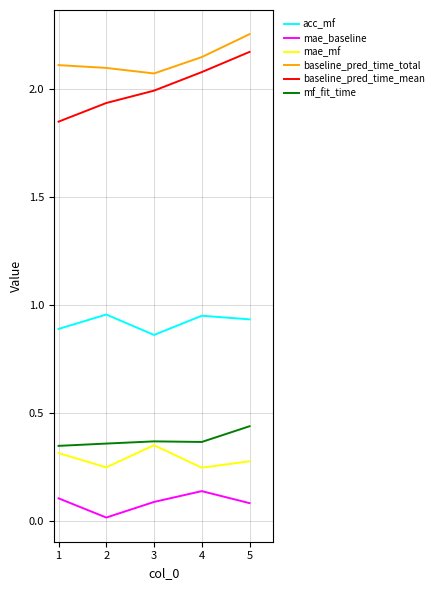

Which label corresponds to the largest value in the chart?

5